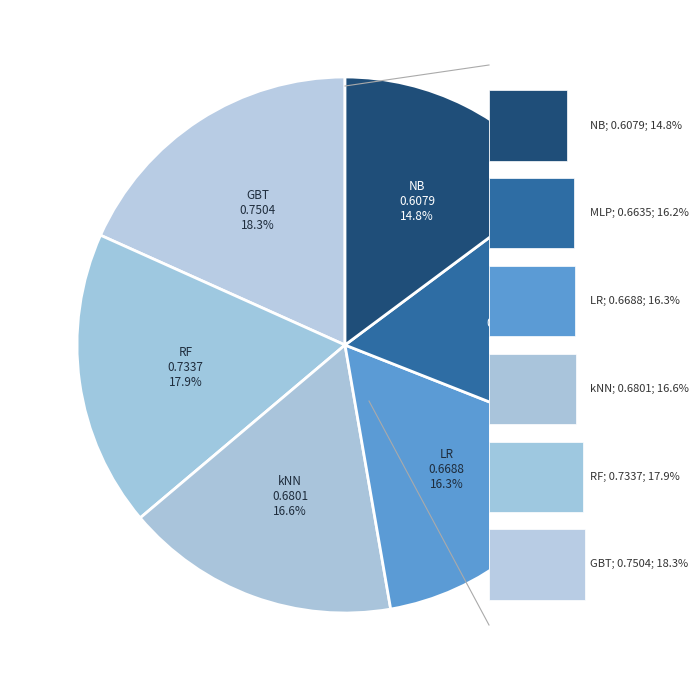

Between GBT and kNN, which is larger?

GBT